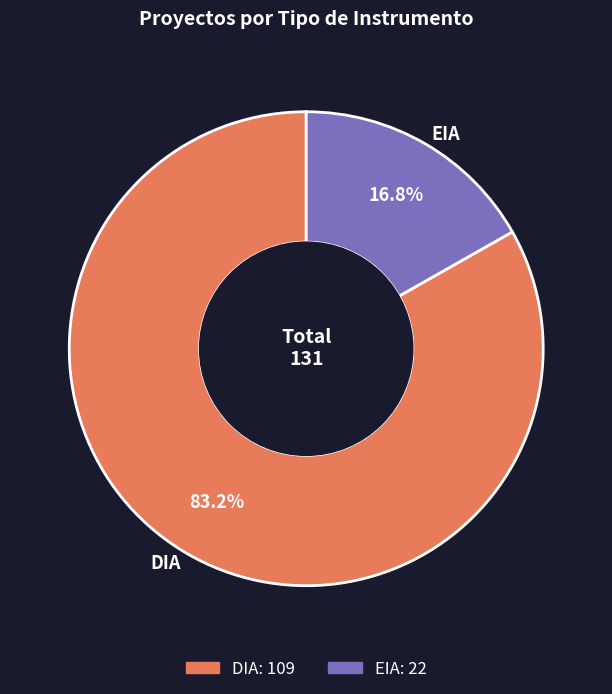

Is there any slice that represents more than half of the pie?

Yes